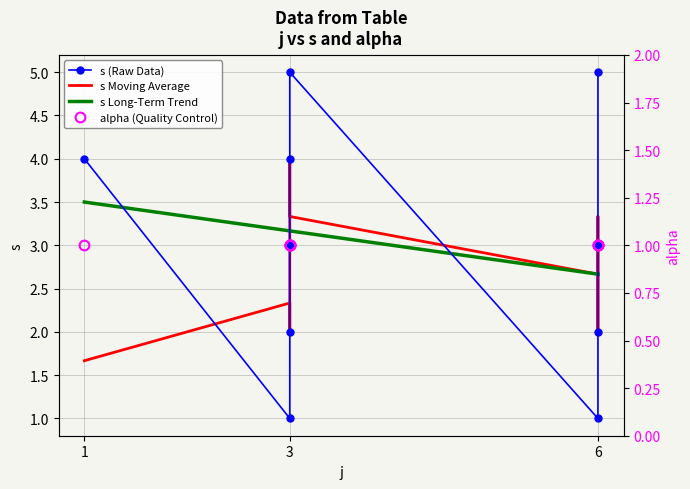

What is the difference between the maximum and minimum values in the s Moving Average series?

2.3